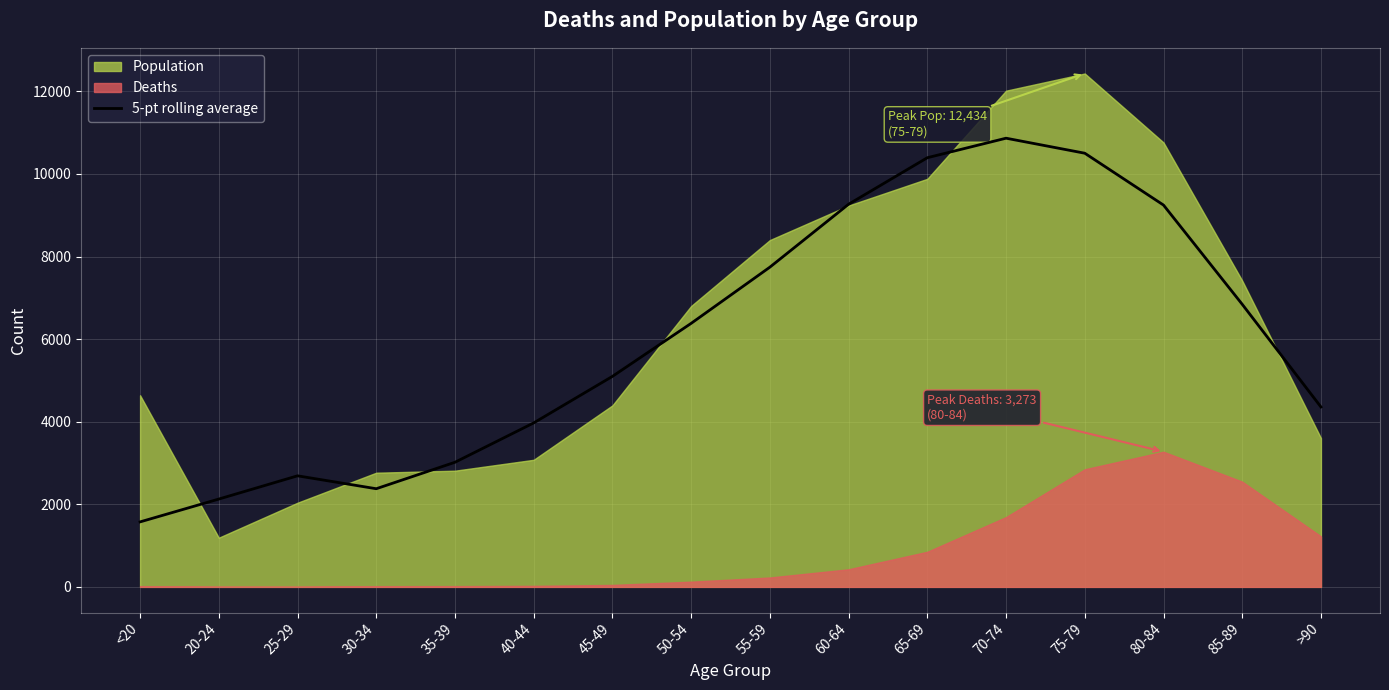

How many lines are shown in the chart?

1